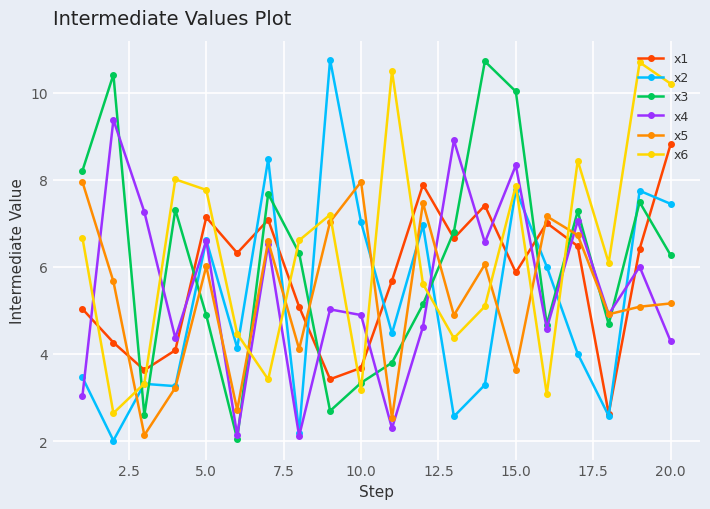

How many intersections are there between x2 and x3?

9